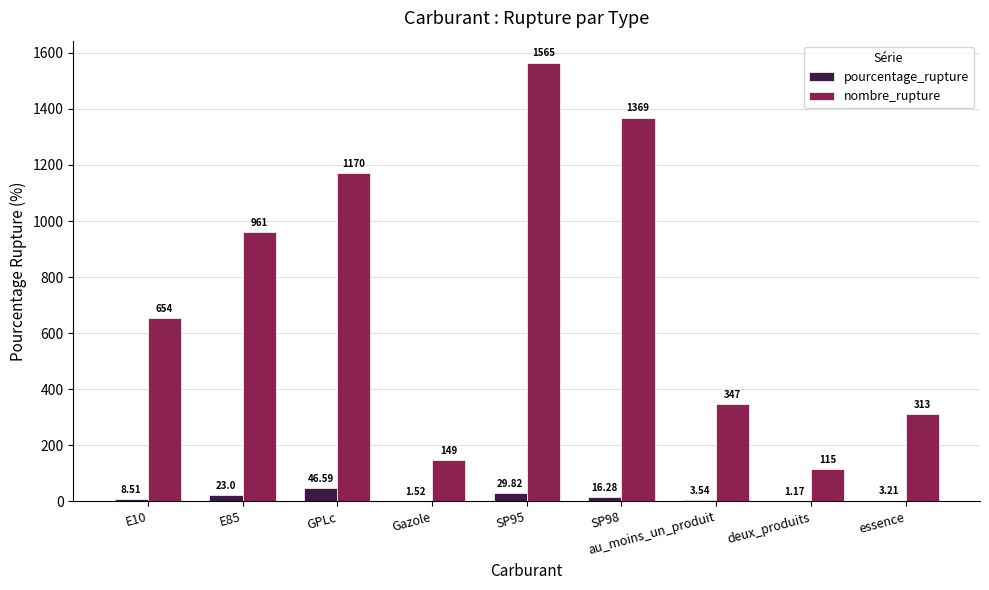

At which category is the sum across all series the highest?

SP95